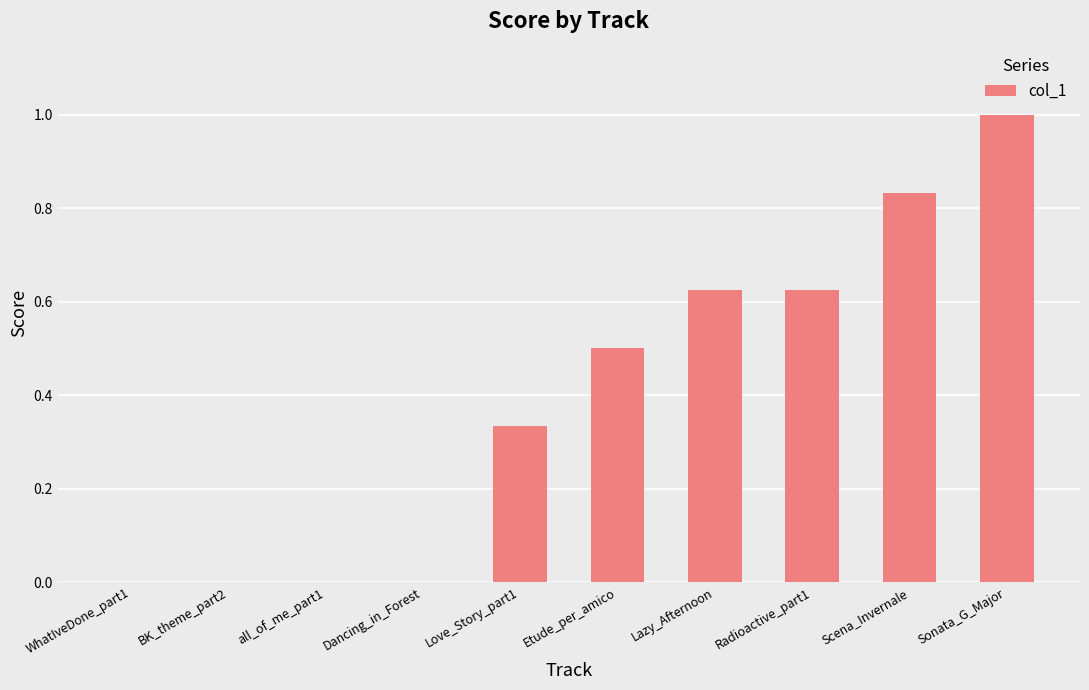

True or false: the data shows 1.8 at Sonata_G_Major.

False